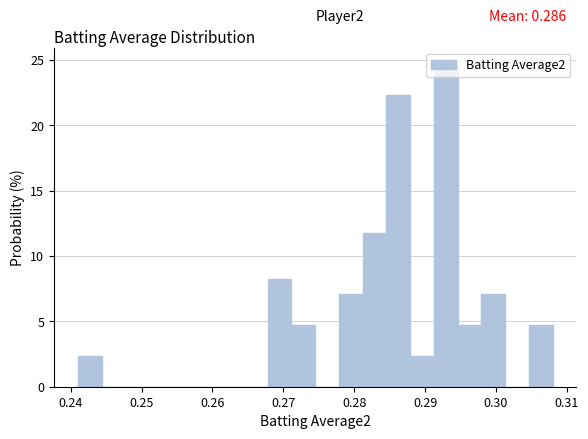

Around what value on the x-axis is the tallest bar? Give the approximate position of its centre, as read against the axis.

0.293